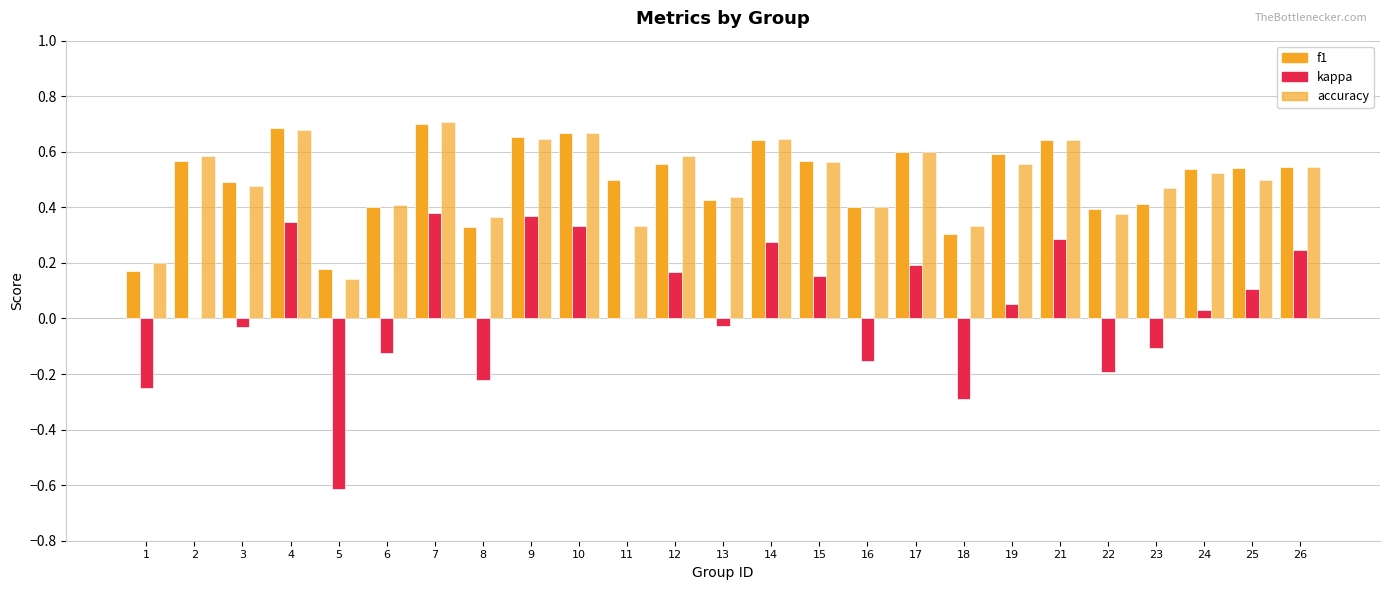

Is it true that accuracy equals 0.6 at 18?

False